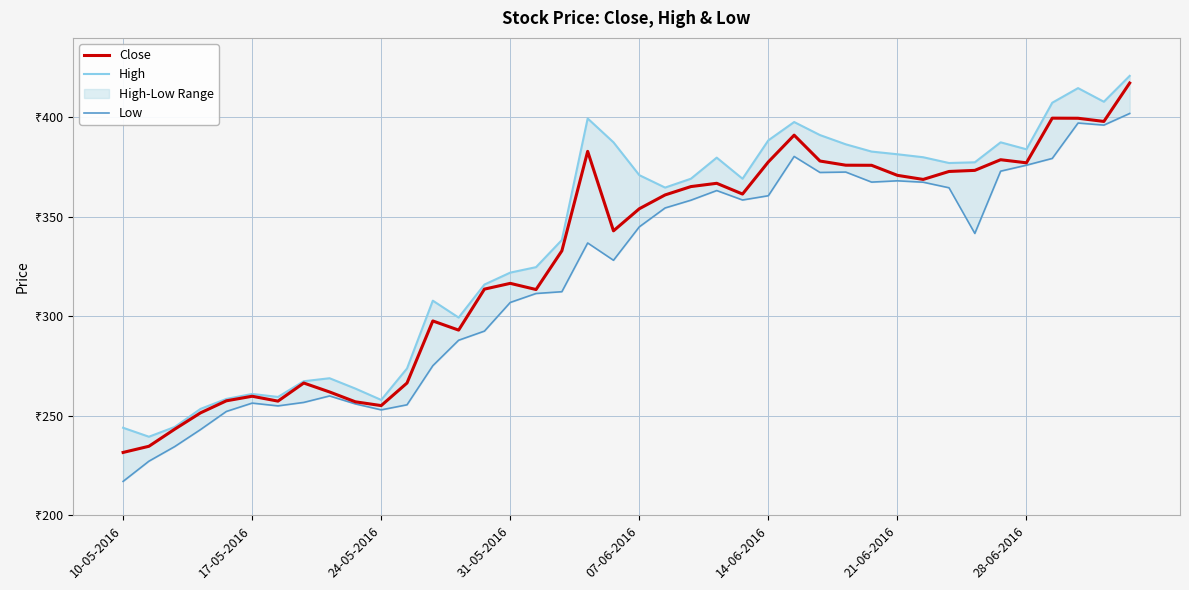

How many interior local valleys does the High series have?

9